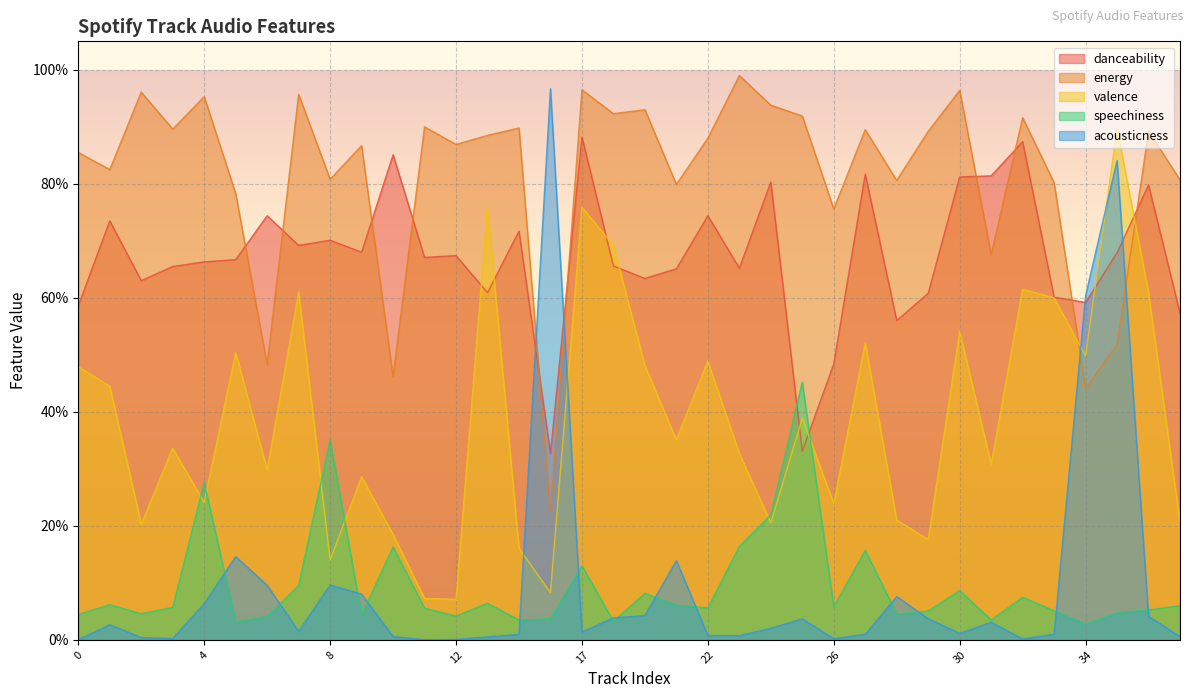

Which category has the lowest value in the danceability series?

16